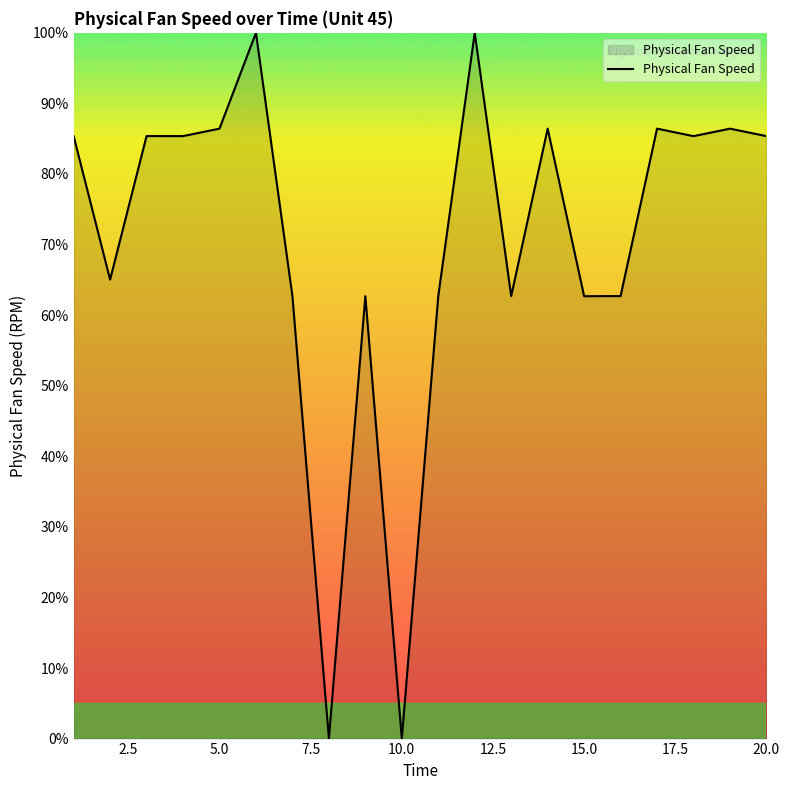

What is the greatest value displayed?

100.0